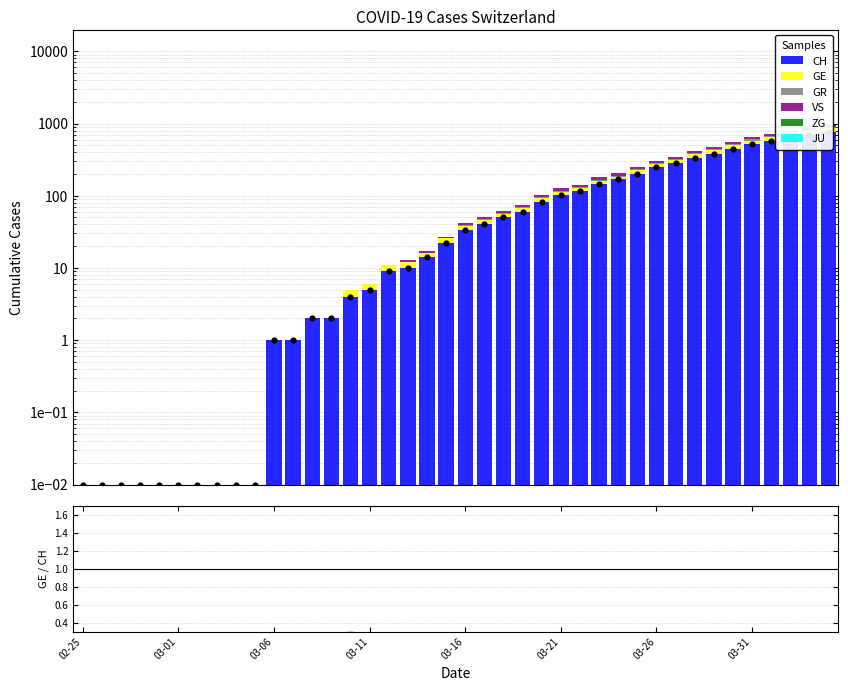

Which series has the largest total across all categories?

CH